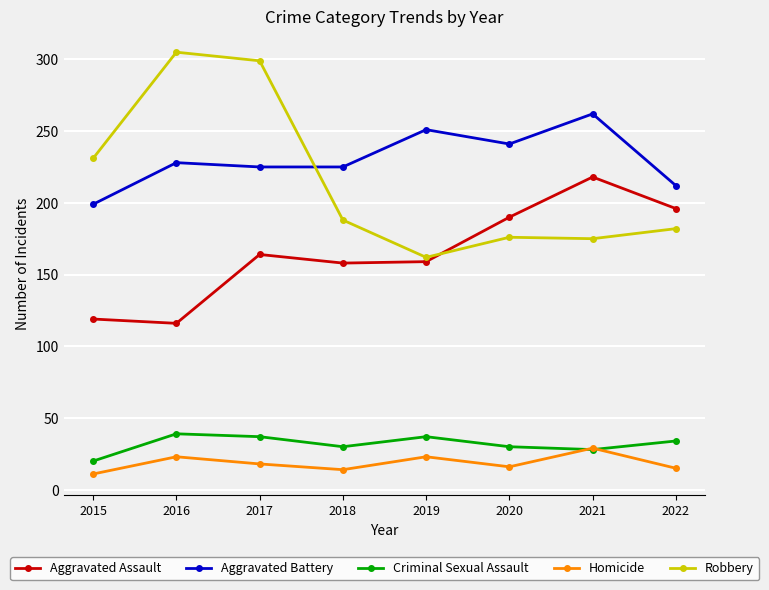

The Aggravated Assault series shows 38 at 2016. True or false?

False